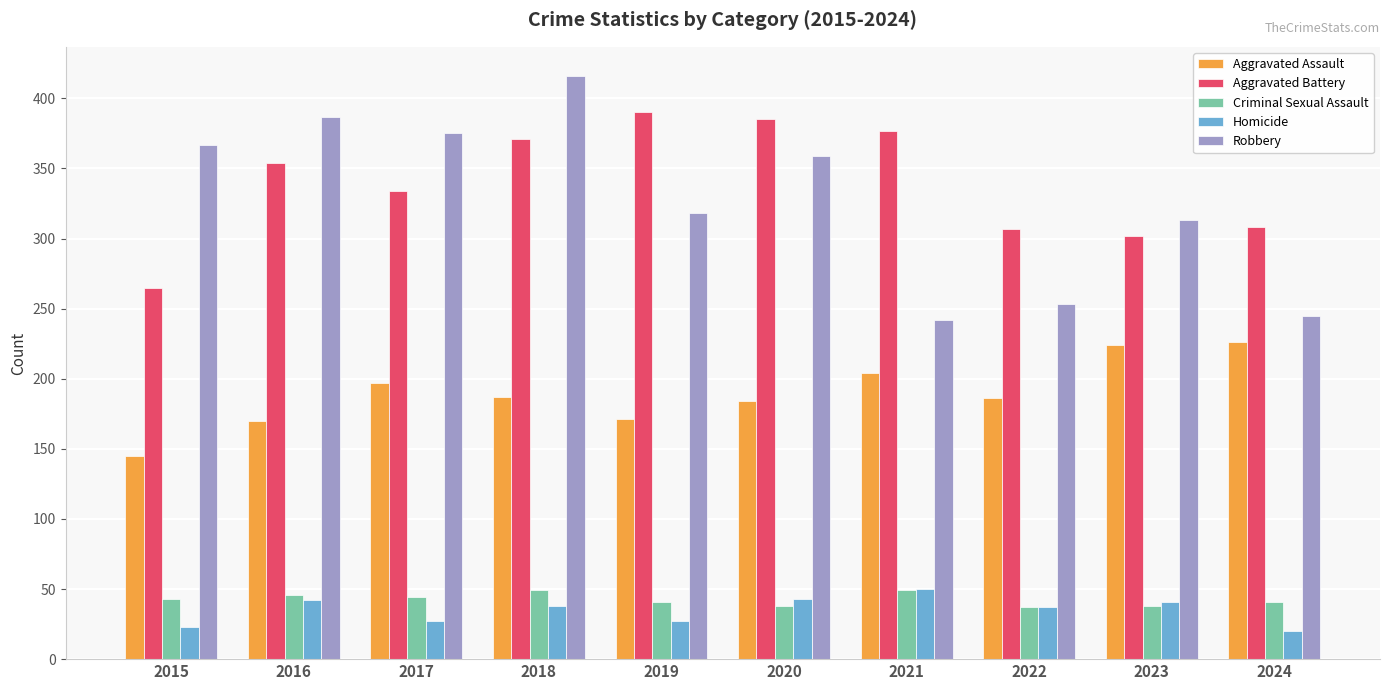

What is the spread (max minus min) of values at 2017?

348